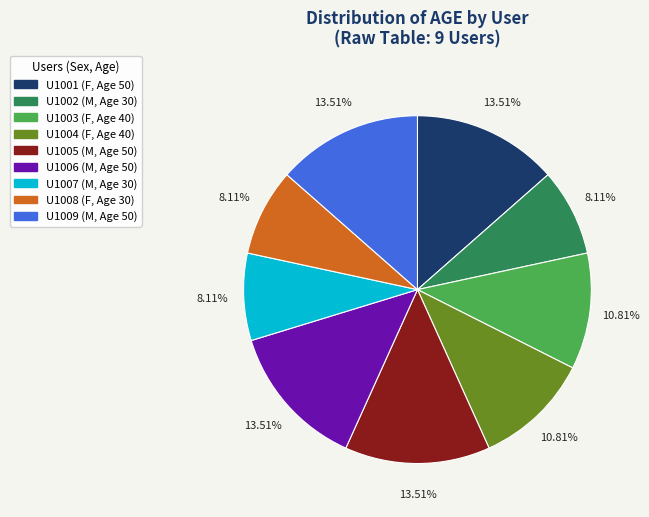

The U1008 slice represents 8% of the pie. True or false?

True